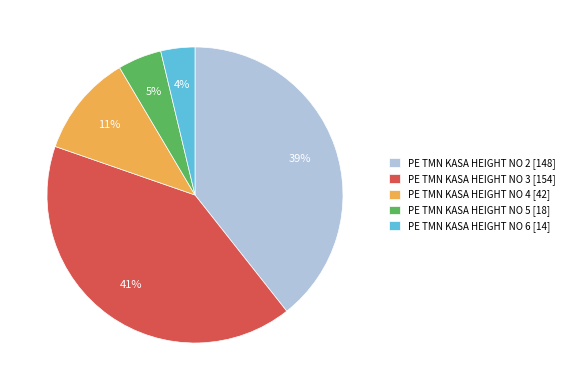

Is there any slice that represents more than half of the pie?

No